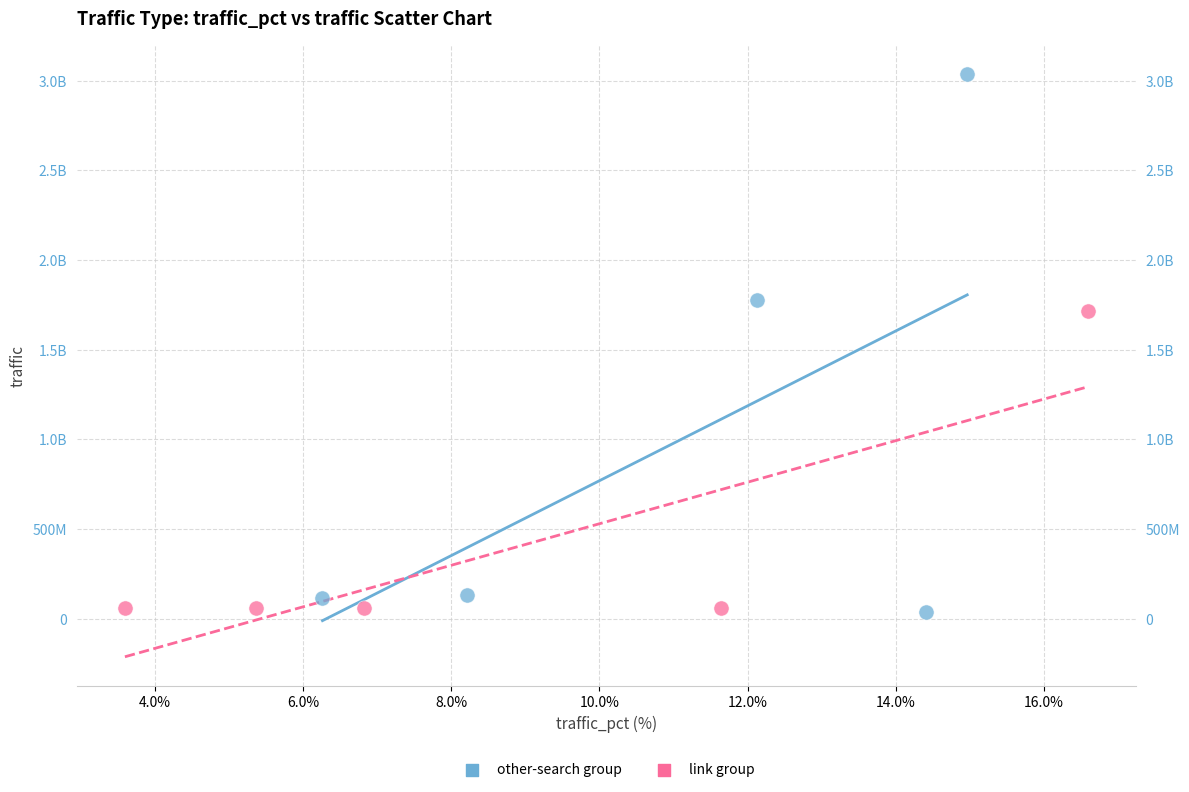

What are all the series names shown in the legend?

other-search group, link group